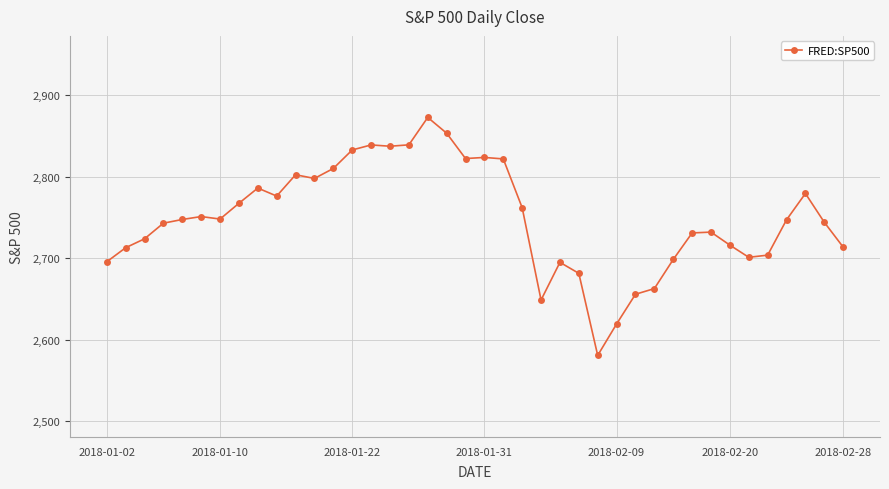

True or false: the data has more than 2 interior local peaks.

True